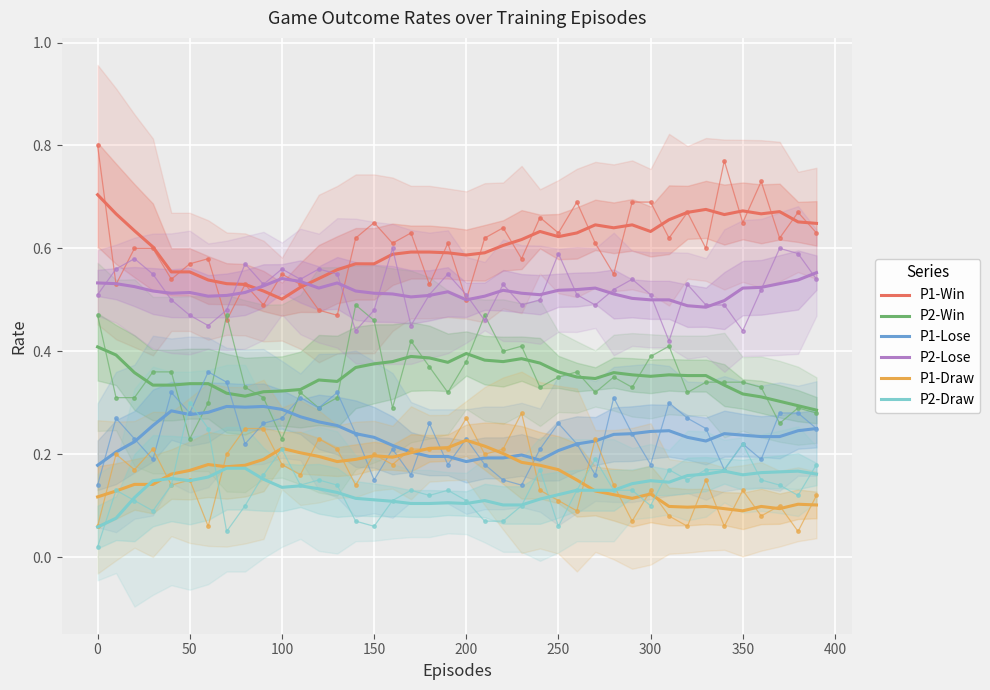

True or false: P1-Lose and P1-Win cross at least once.

False